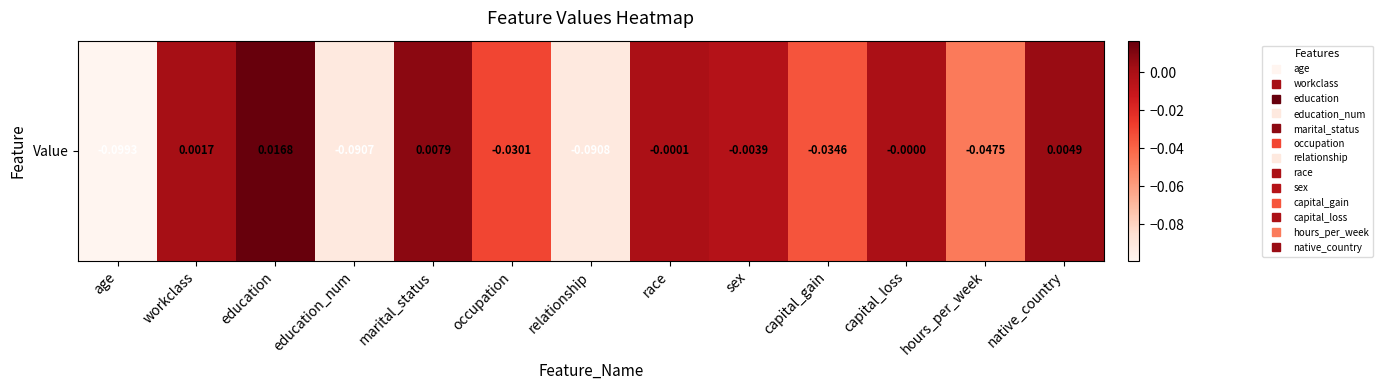

At which category does the chart reach its minimum across all series?

age